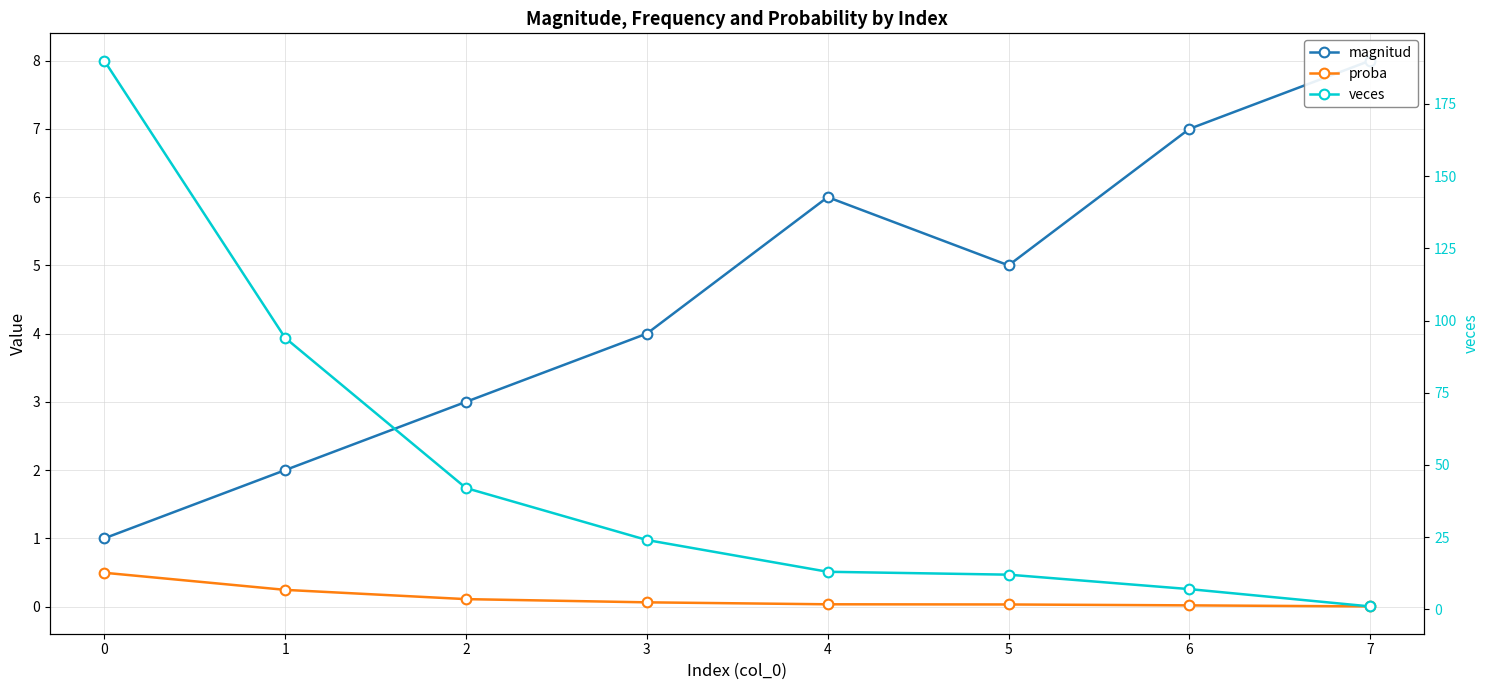

What is the lowest value of the magnitud series?

1.0